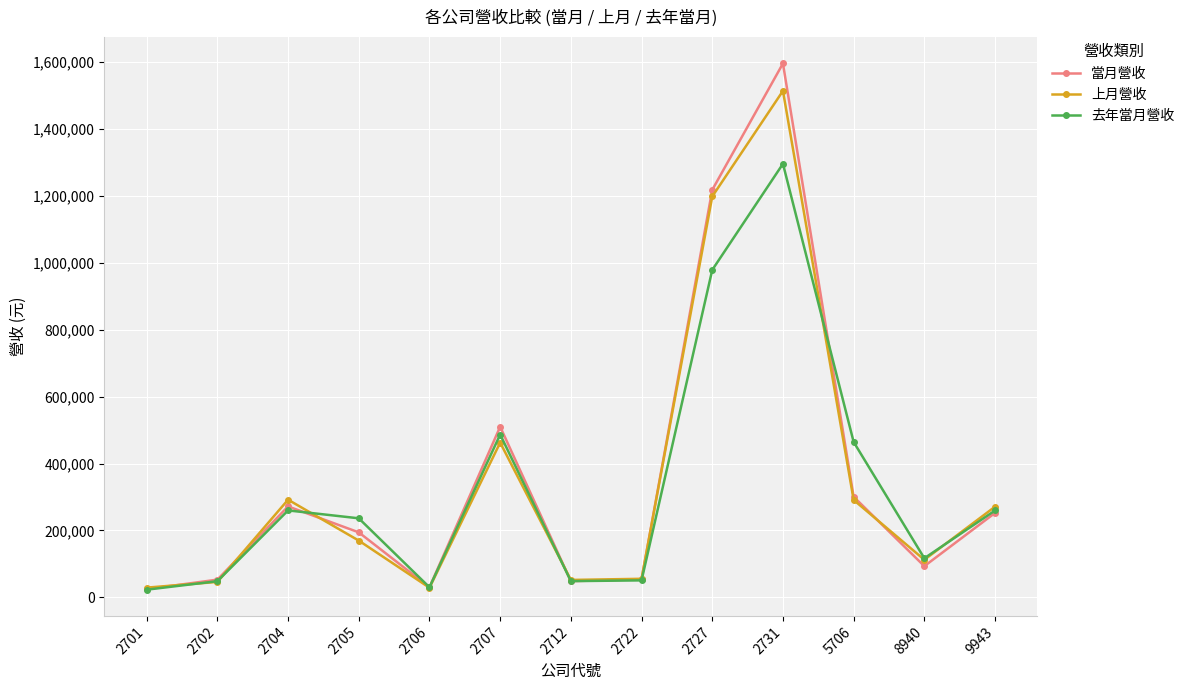

What is the value of the 當月營收 point at the 5th from the left?

30167